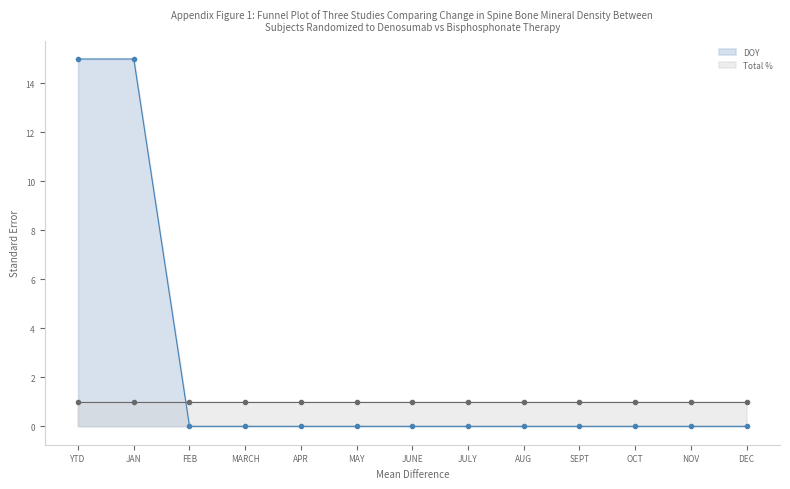

What is the greatest value displayed?

15